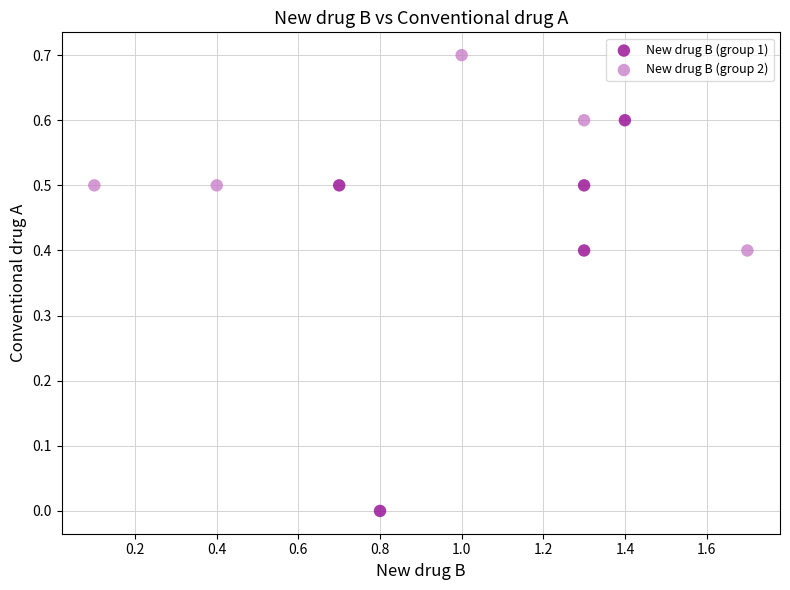

Which series contains the highest Y value?

New drug B (group 2)